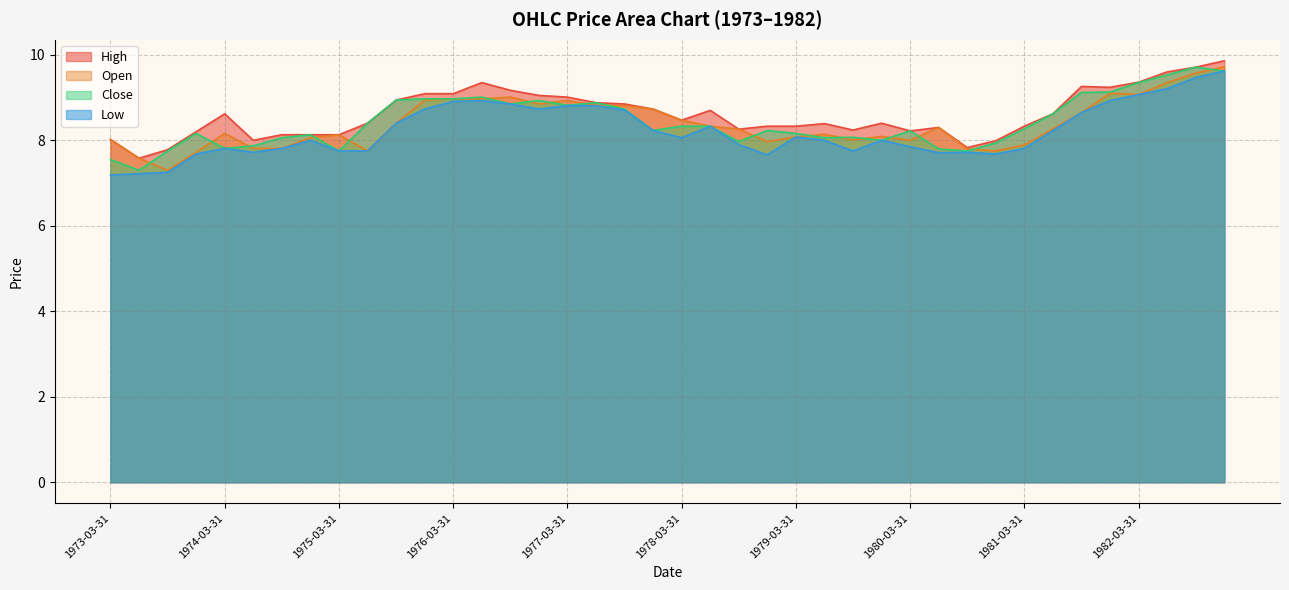

How many values in the High series are below 8?

4